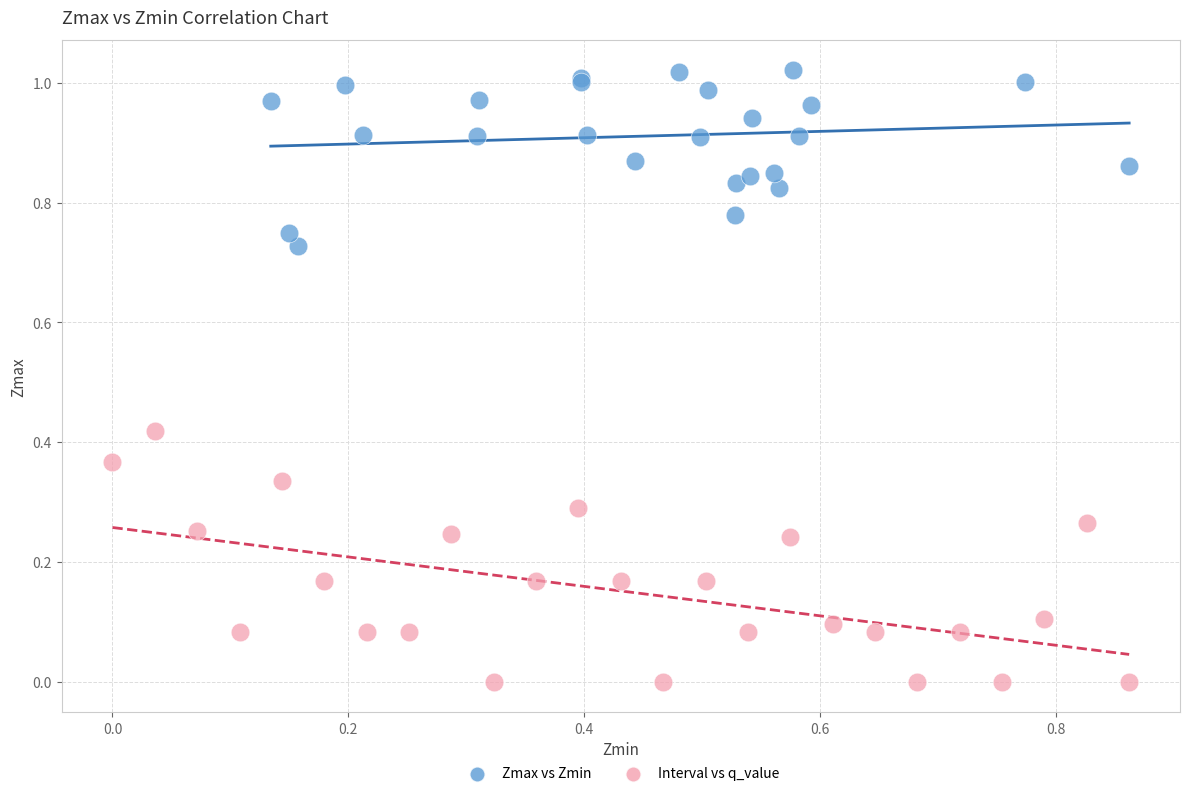

Which series has the widest spread of Y values?

Interval vs q_value